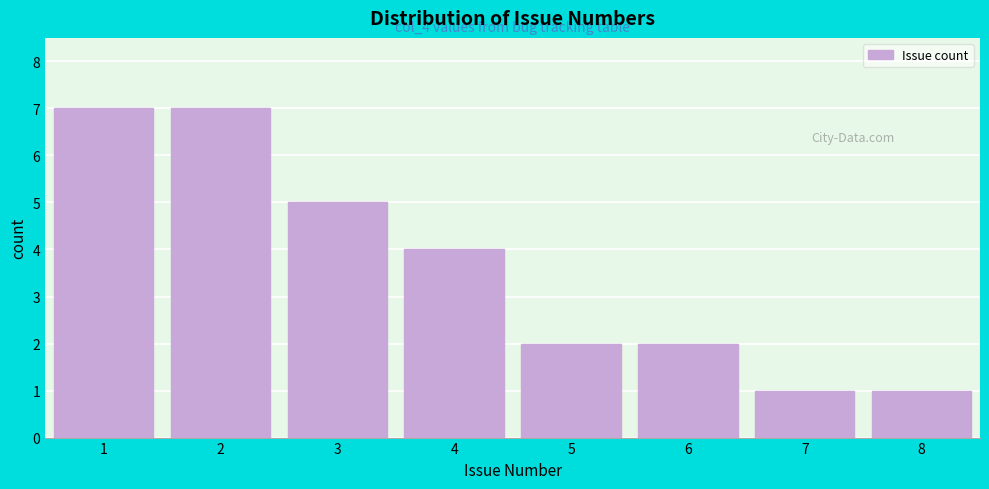

Reading left to right, list all the values displayed in this chart.

1=7	2=7	3=5	4=4	5=2	6=2	7=1	8=1